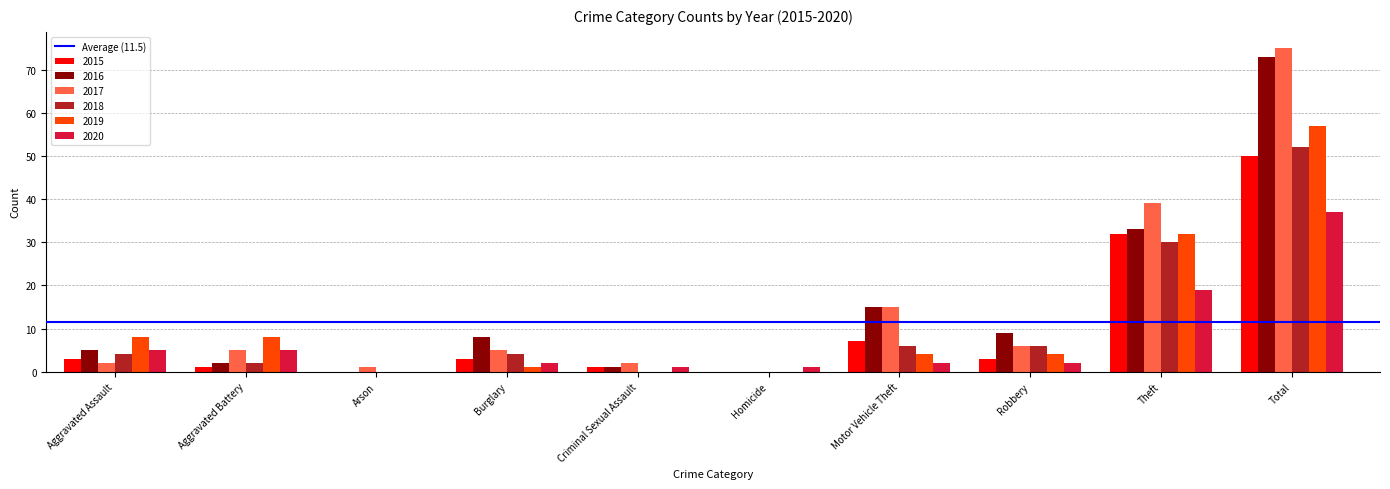

What is the sum of all 2016 values?

146